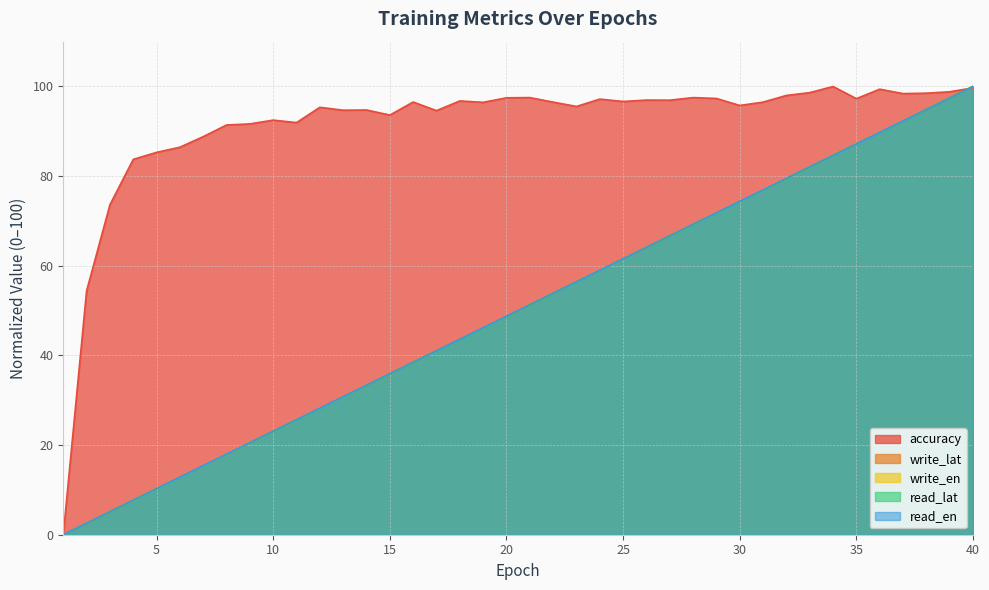

Rank the categories by read_lat value from highest to lowest.

40, 39, 38, 37, 36, 35, 34, 33, 32, 31, 30, 29, 28, 27, 26, 25, 24, 23, 22, 21, 20, 19, 18, 17, 16, 15, 14, 13, 12, 11, 10, 9, 8, 7, 6, 5, 4, 3, 2, 1